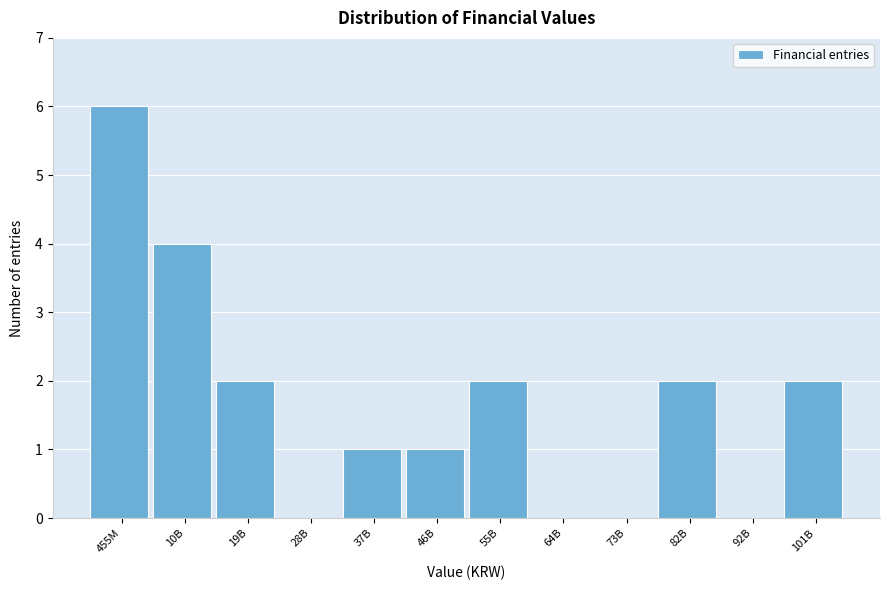

Reading left to right, transcribe all the data shown in this chart.

455M=6	10B=4	19B=2	28B=0	37B=1	46B=1	55B=2	64B=0	73B=0	82B=2	92B=0	101B=2